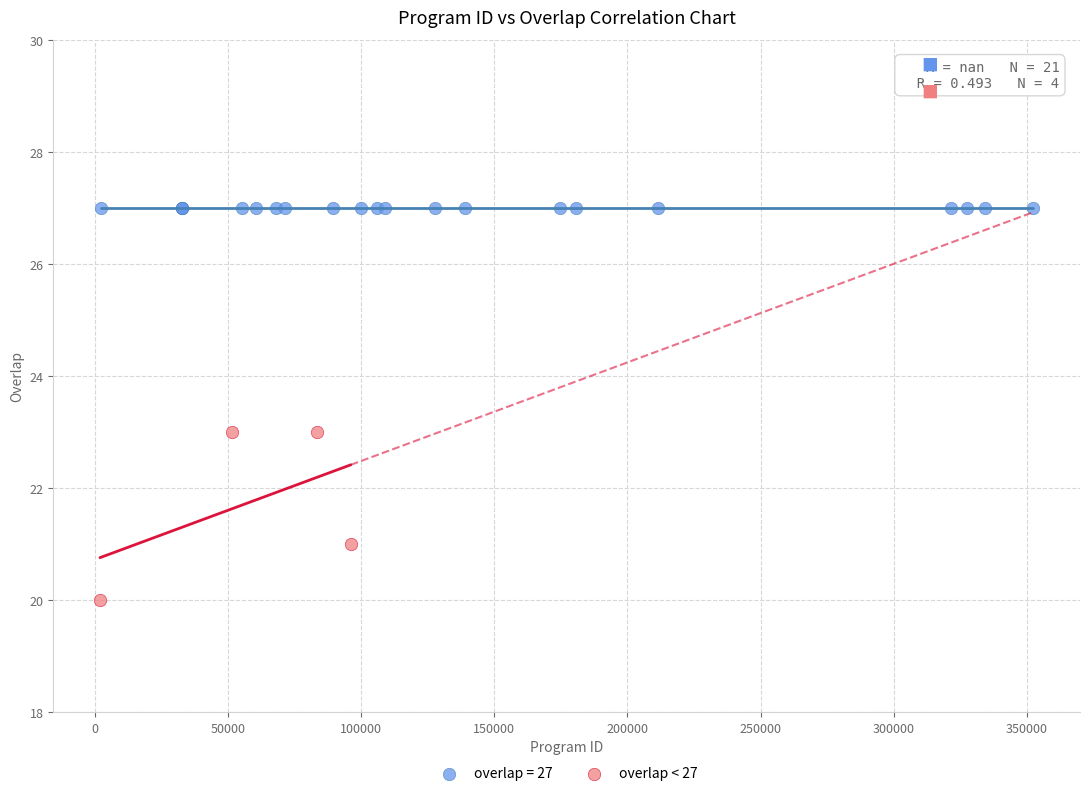

Which series contains the highest Y value?

overlap = 27